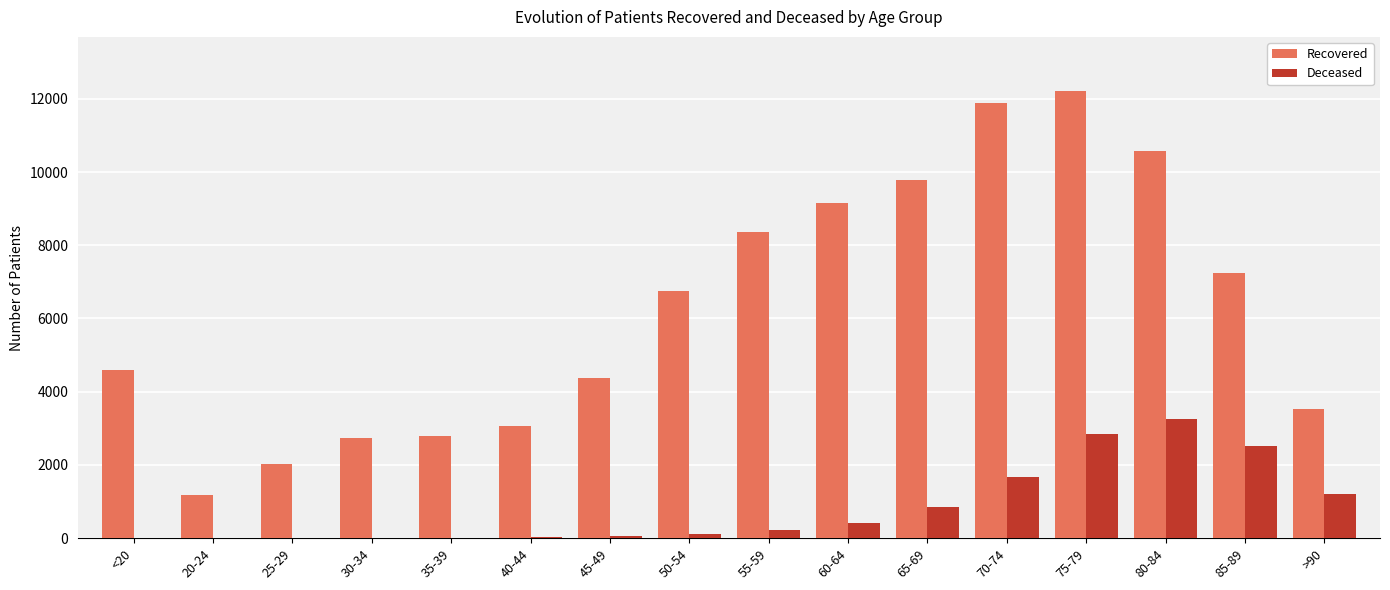

What are all the series names shown in the legend?

Recovered, Deceased